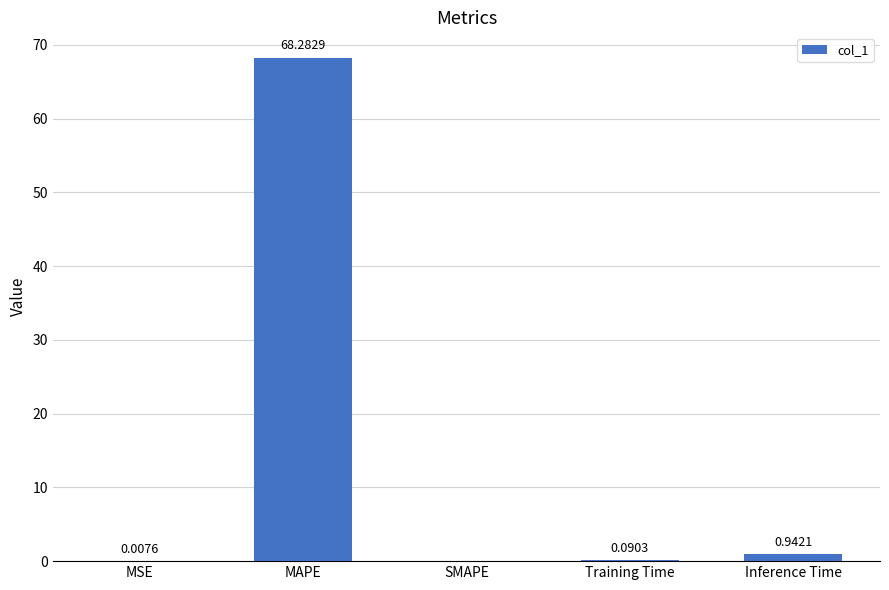

At which category does the chart reach its peak across all series?

MAPE